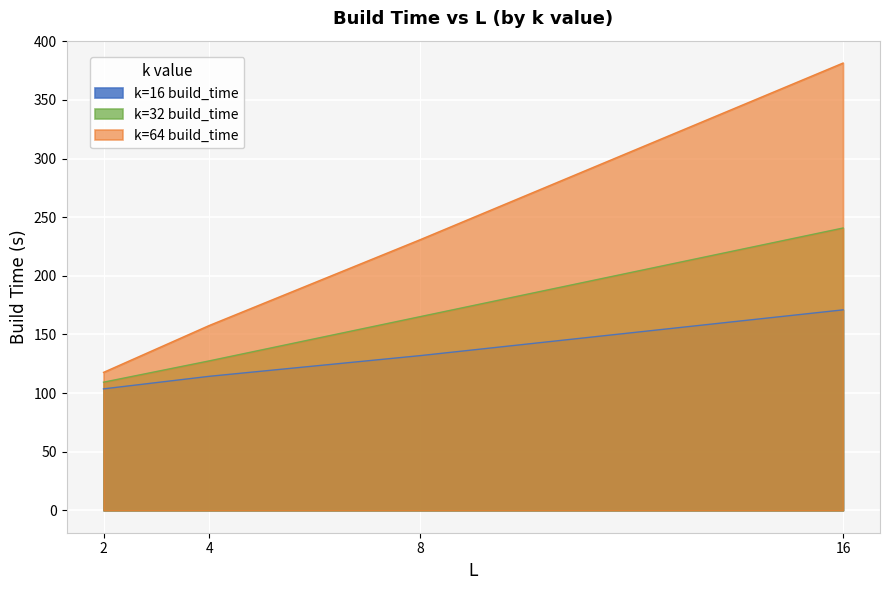

True or false: k=32 build_time and k=64 build_time cross at least once.

False